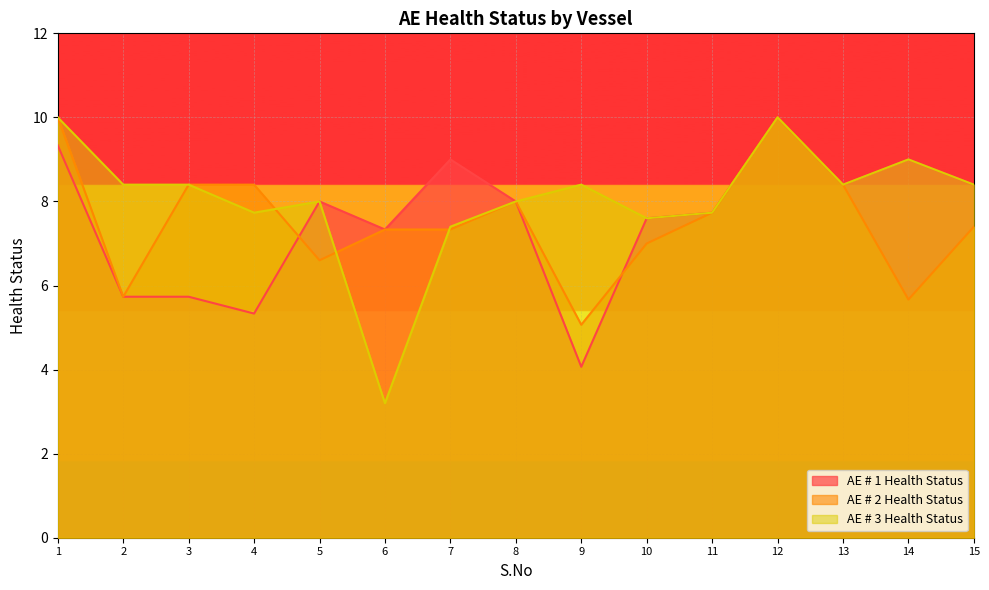

Is the value of AE # 2 Health Status at 6 greater than the value of AE # 3 Health Status at 3?

No